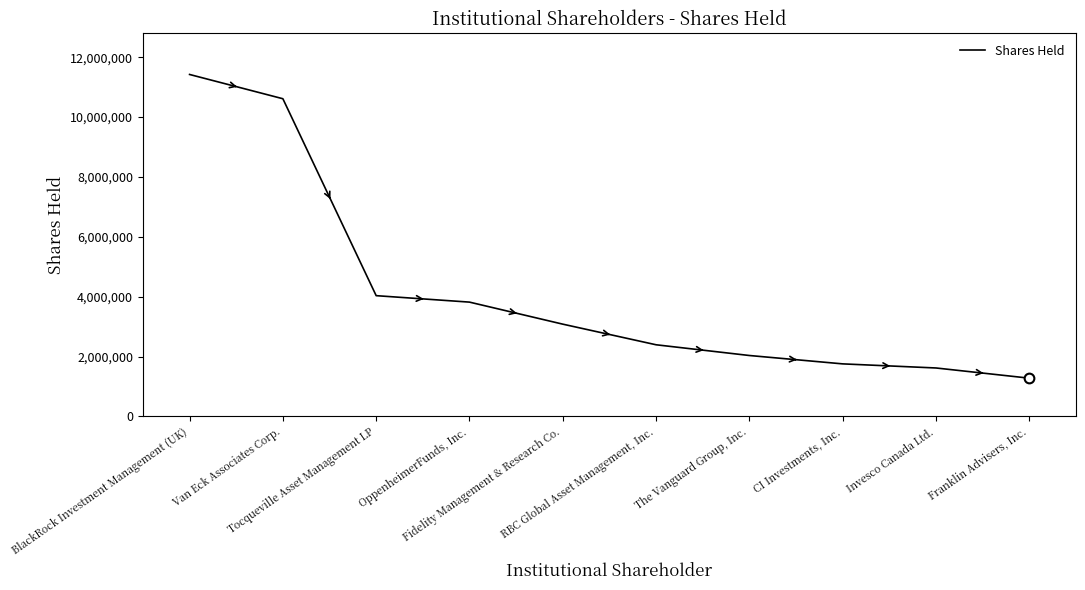

What is the change in value from Van Eck Associates Corp. to Tocqueville Asset Management LP?

-6579343